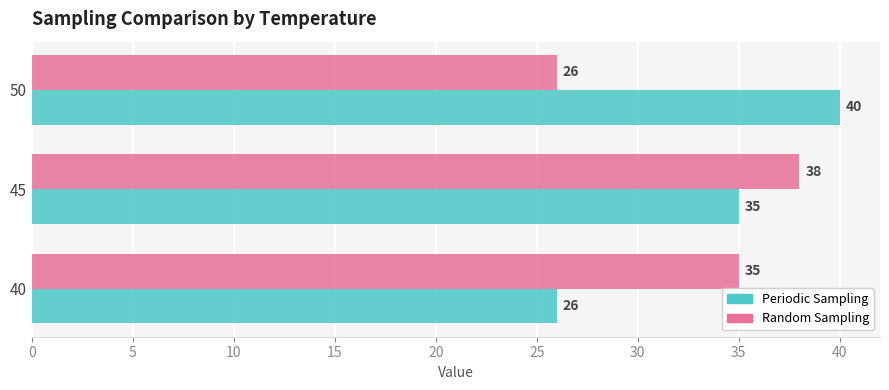

Where is Periodic Sampling nearest to the value 33?

45